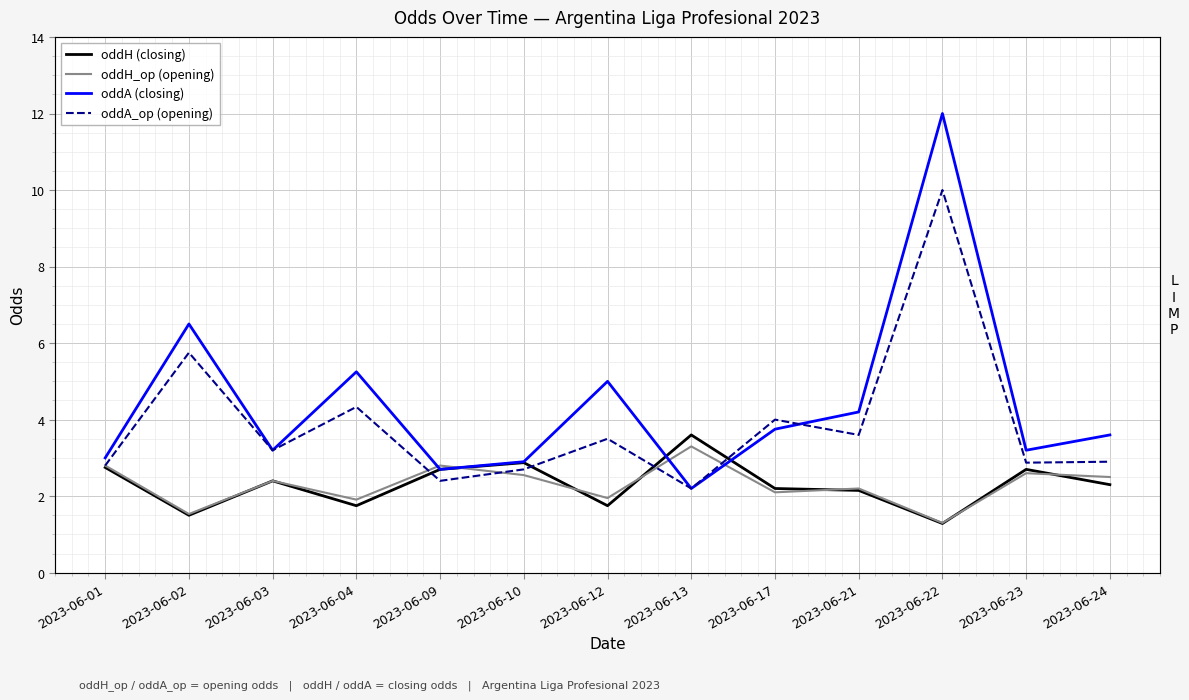

Rank the series by their maximum value, from highest to lowest.

oddA (closing), oddA_op (opening), oddH (closing), oddH_op (opening)